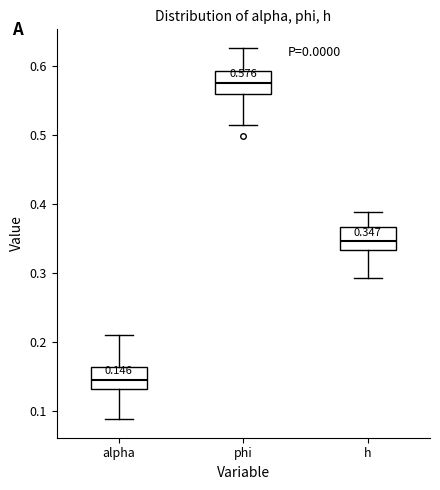

Which box has the lowest median line?

alpha